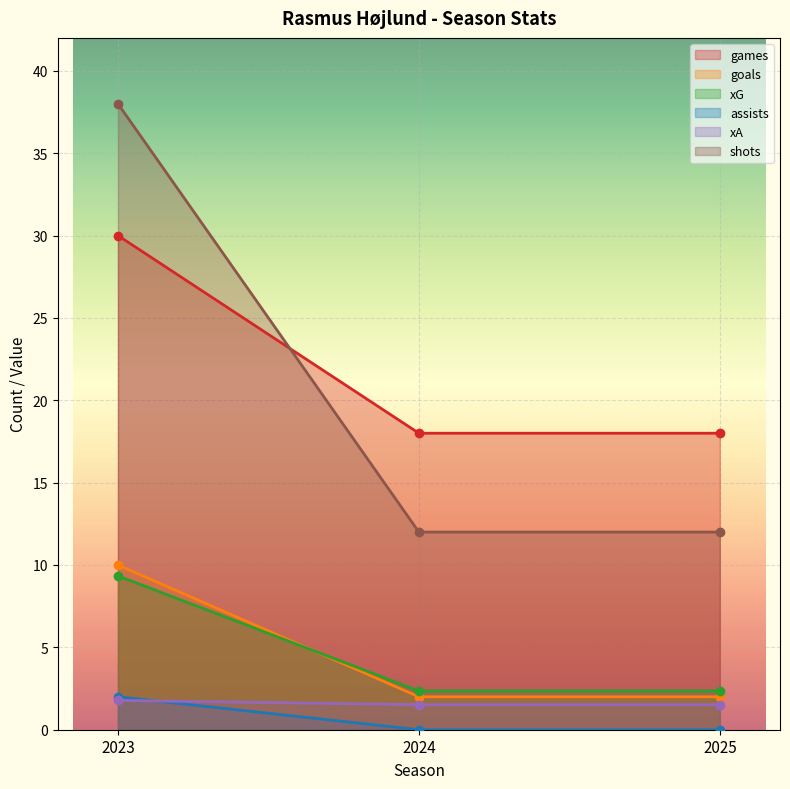

What are all the series names shown in the legend?

games, goals, xG, assists, xA, shots